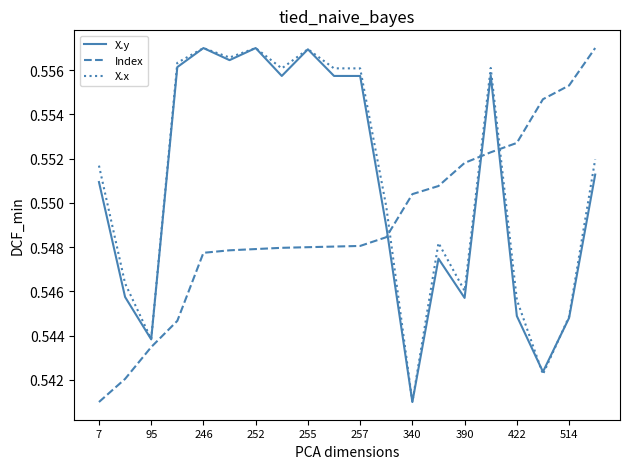

How many intersections are there between Index and X.x?

3